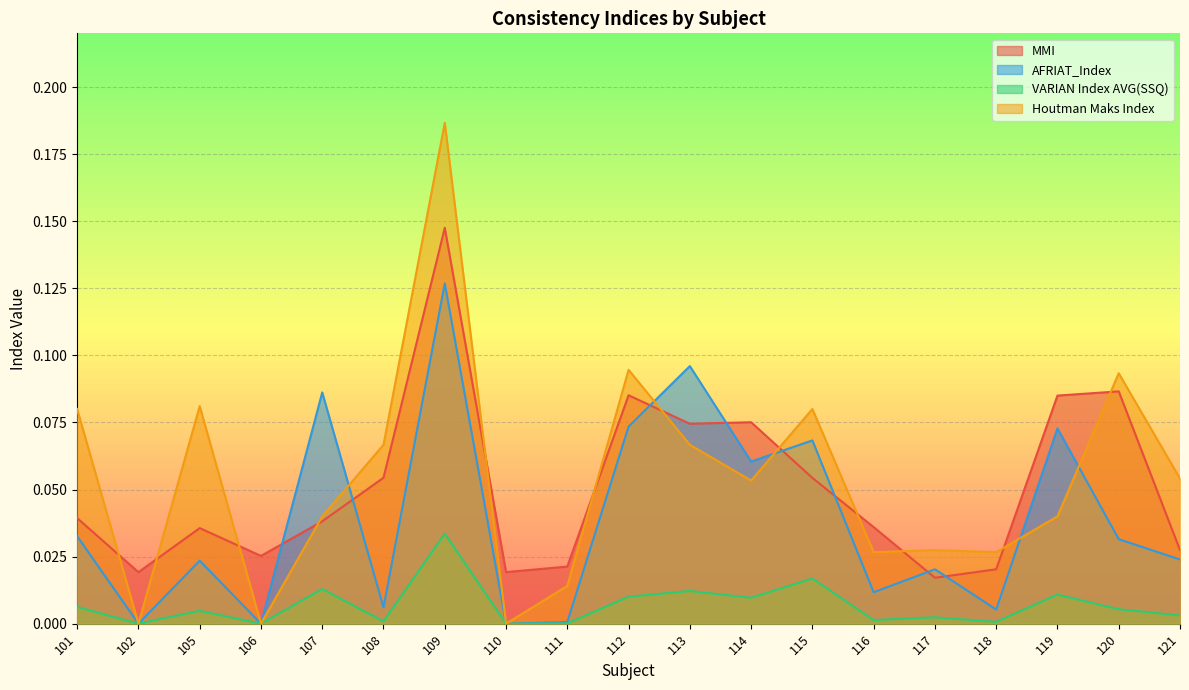

List the labels in order of VARIAN Index AVG(SSQ) value, smallest first.

102, 106, 110, 111, 118, 108, 116, 117, 121, 105, 120, 101, 114, 112, 119, 113, 107, 115, 109